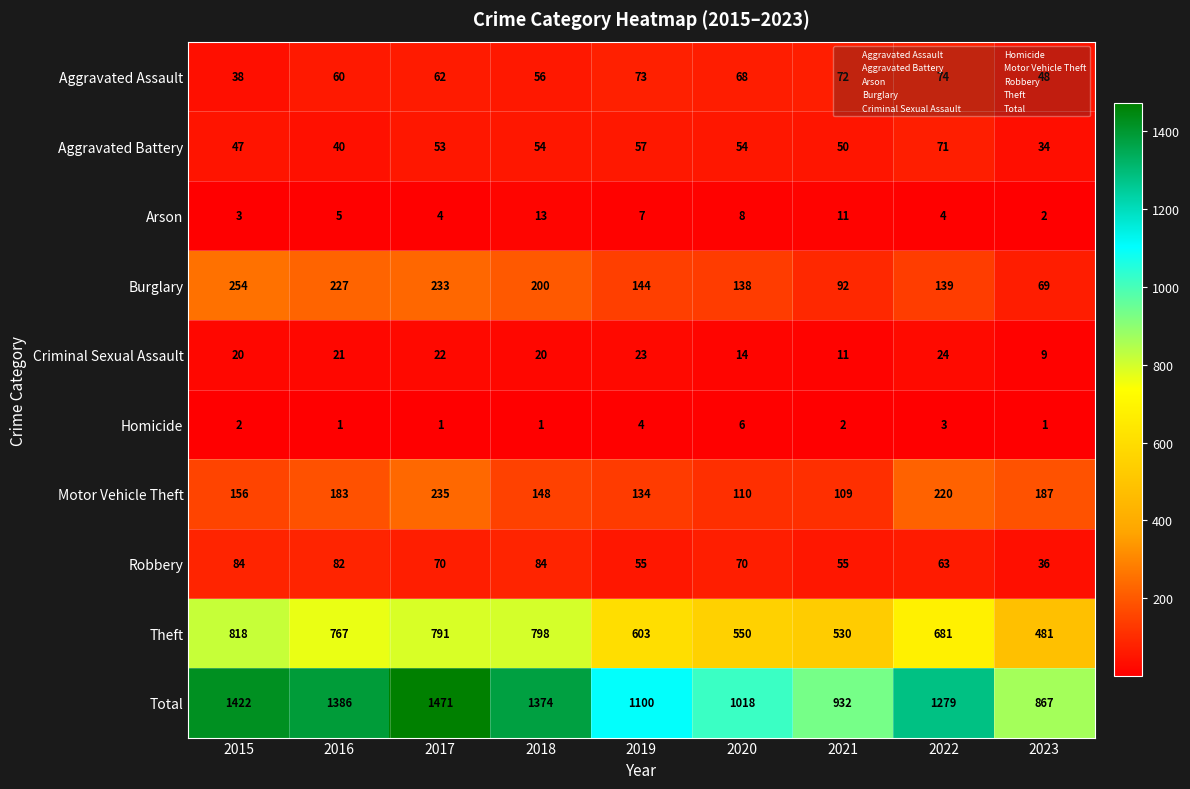

The Aggravated Battery series shows 34 at 2023. True or false?

True